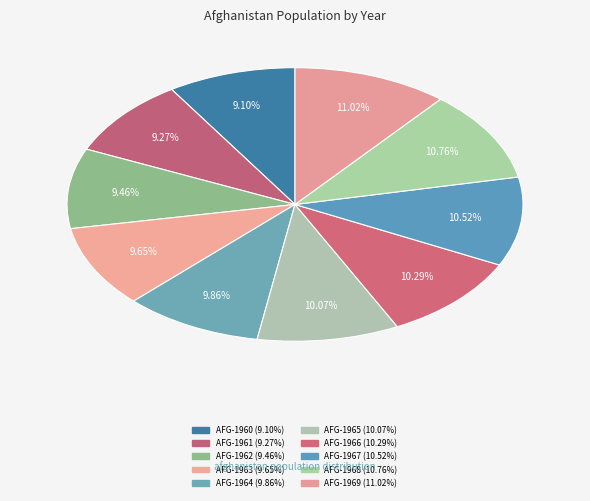

True or false: AFG-1967 accounts for 11% of the total.

True